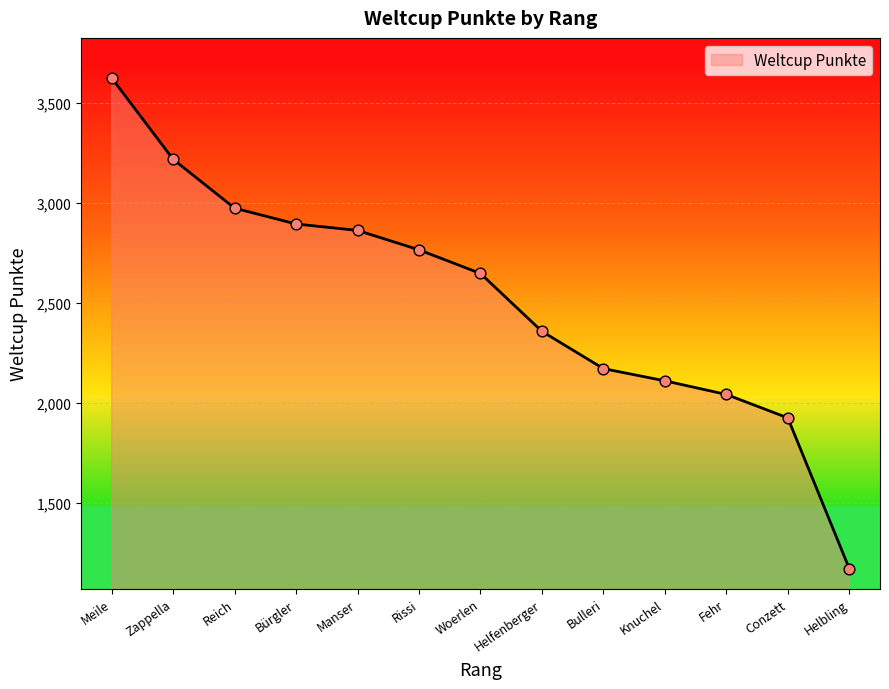

Approximately how many times larger is the value at Helbling compared to Woerlen?

0.4